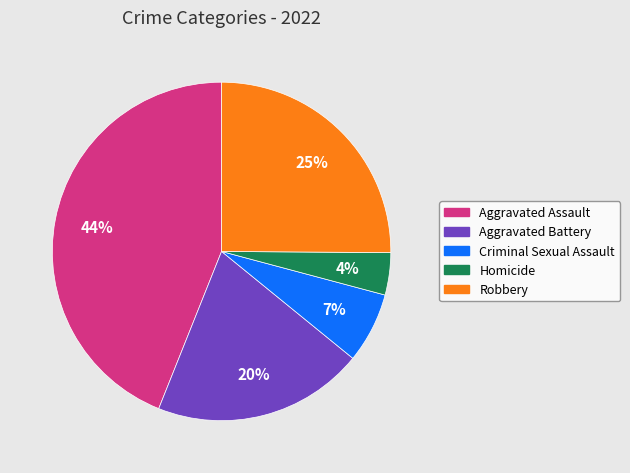

Is the sum of Criminal Sexual Assault and Homicide greater than half?

No